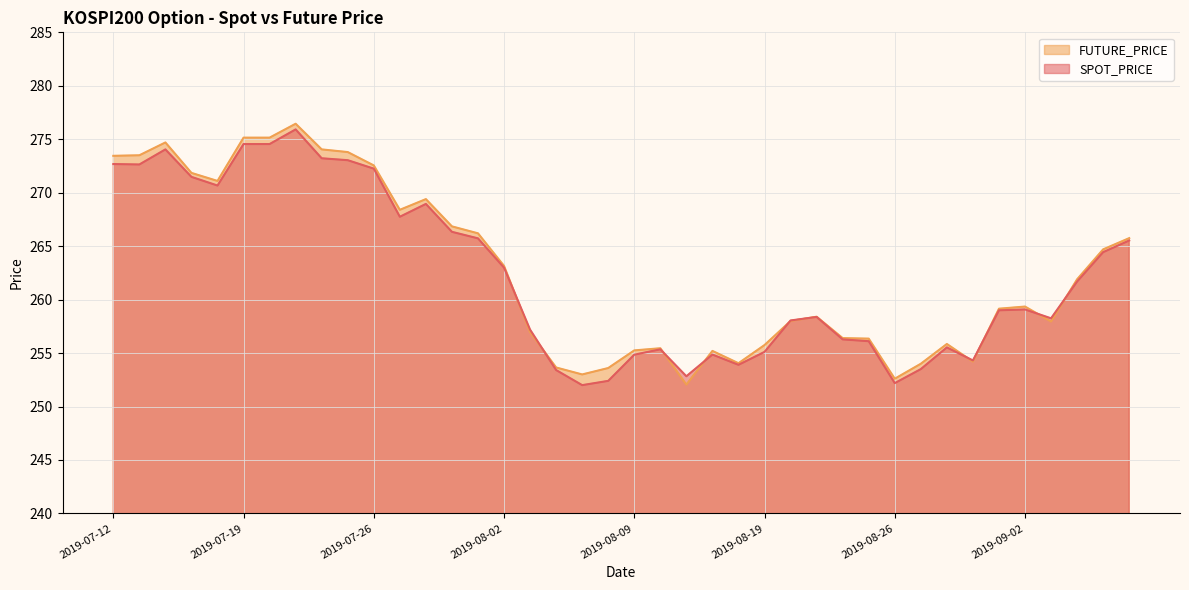

After their last crossing, which series has the higher values: SPOT_PRICE or FUTURE_PRICE?

FUTURE_PRICE